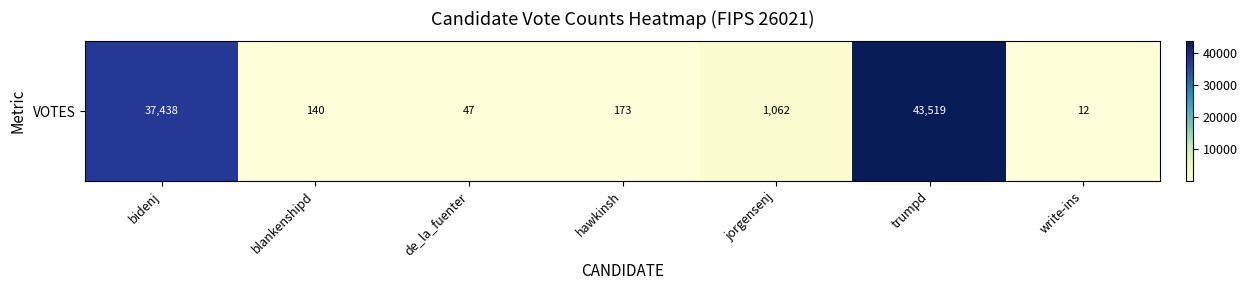

Which has a higher value, de_la_fuenter or jorgensenj?

jorgensenj